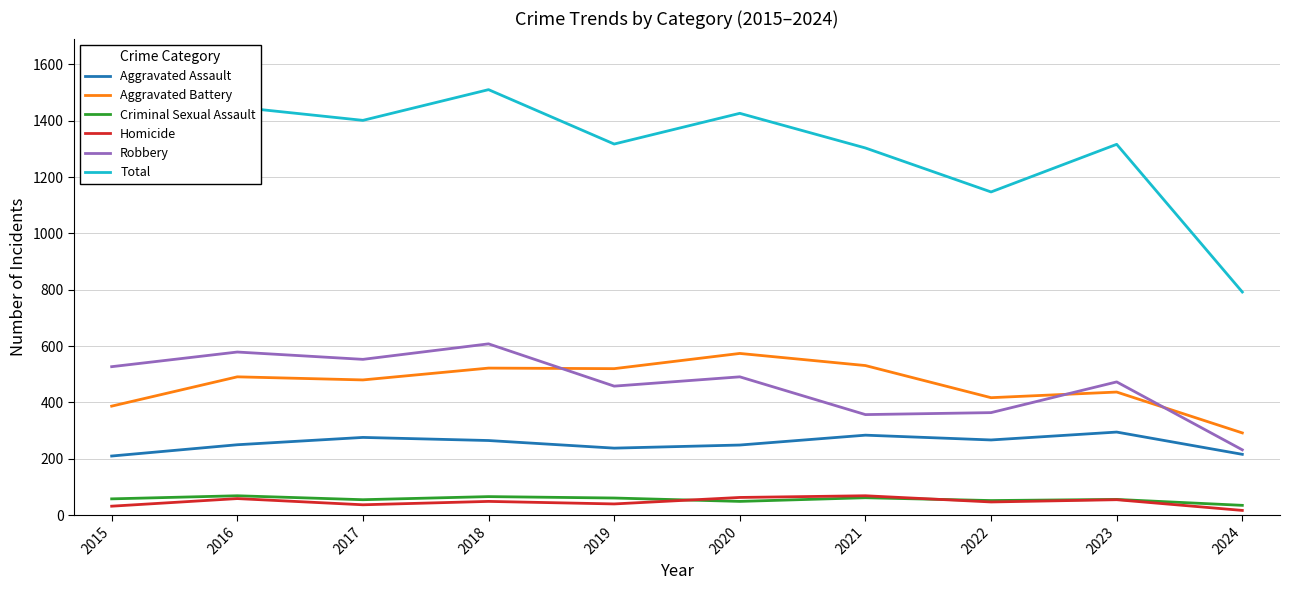

What is the average value of the Homicide series?

47